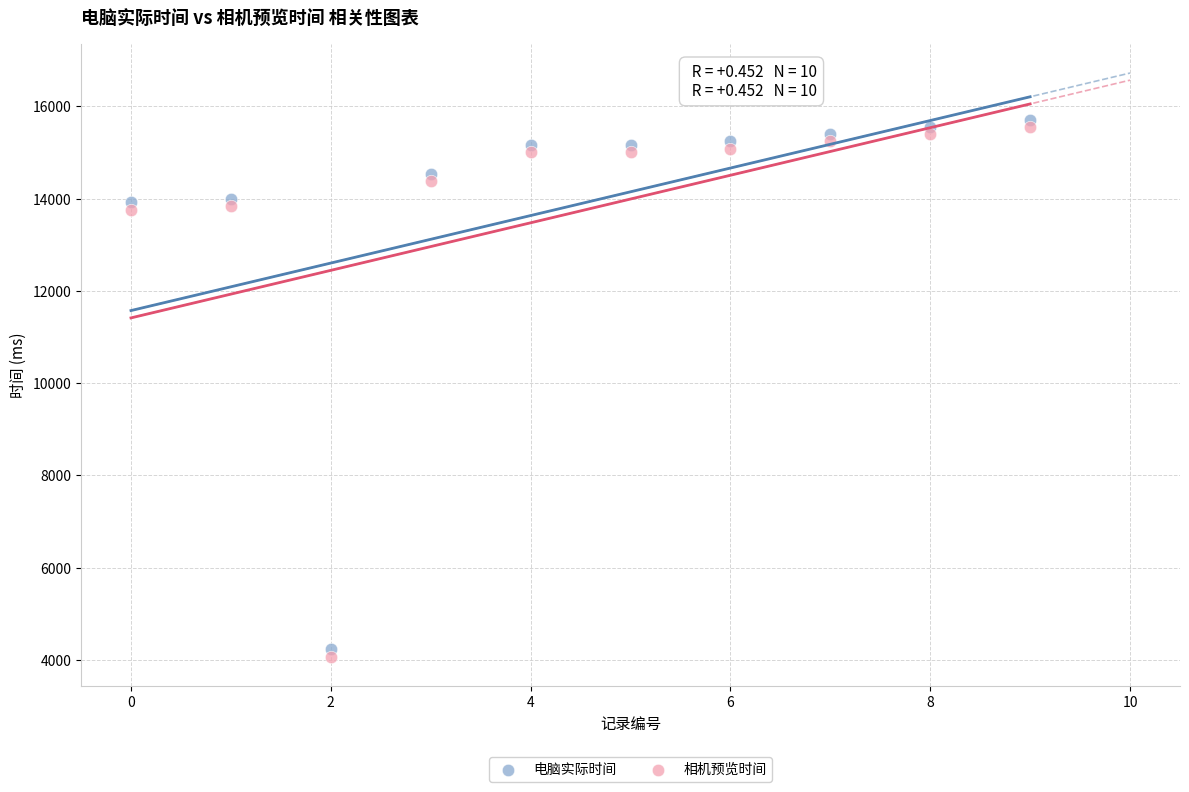

What are all the series names shown in the legend?

电脑实际时间, 相机预览时间